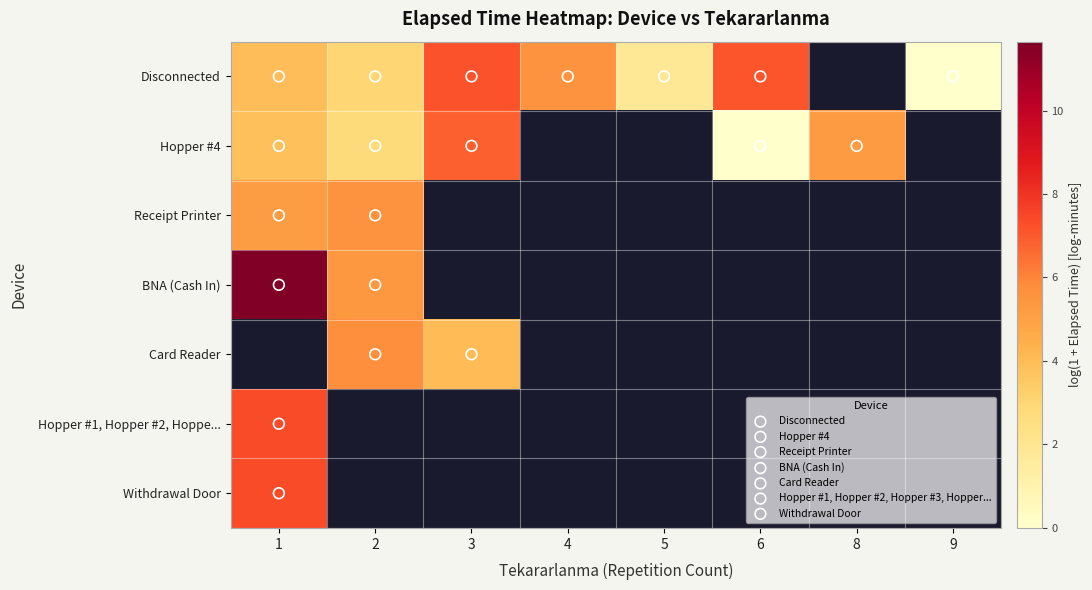

At which label does BNA (Cash In) reach its peak?

1